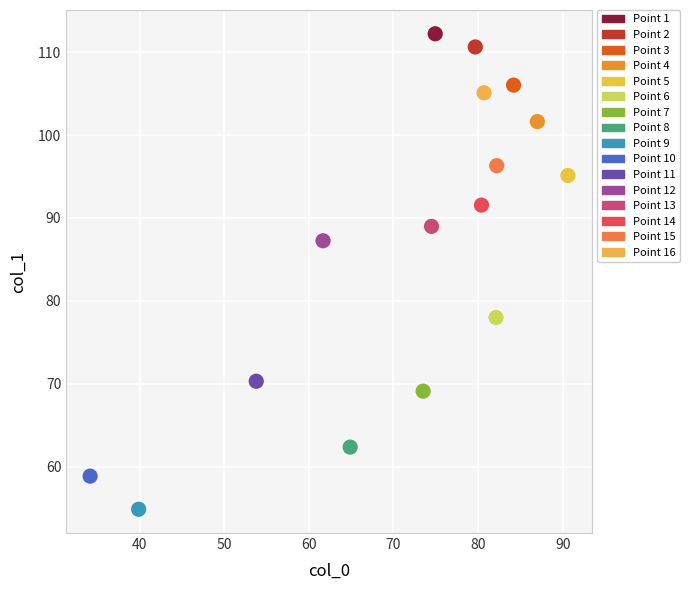

Which series reaches the maximum Y coordinate?

Point 1